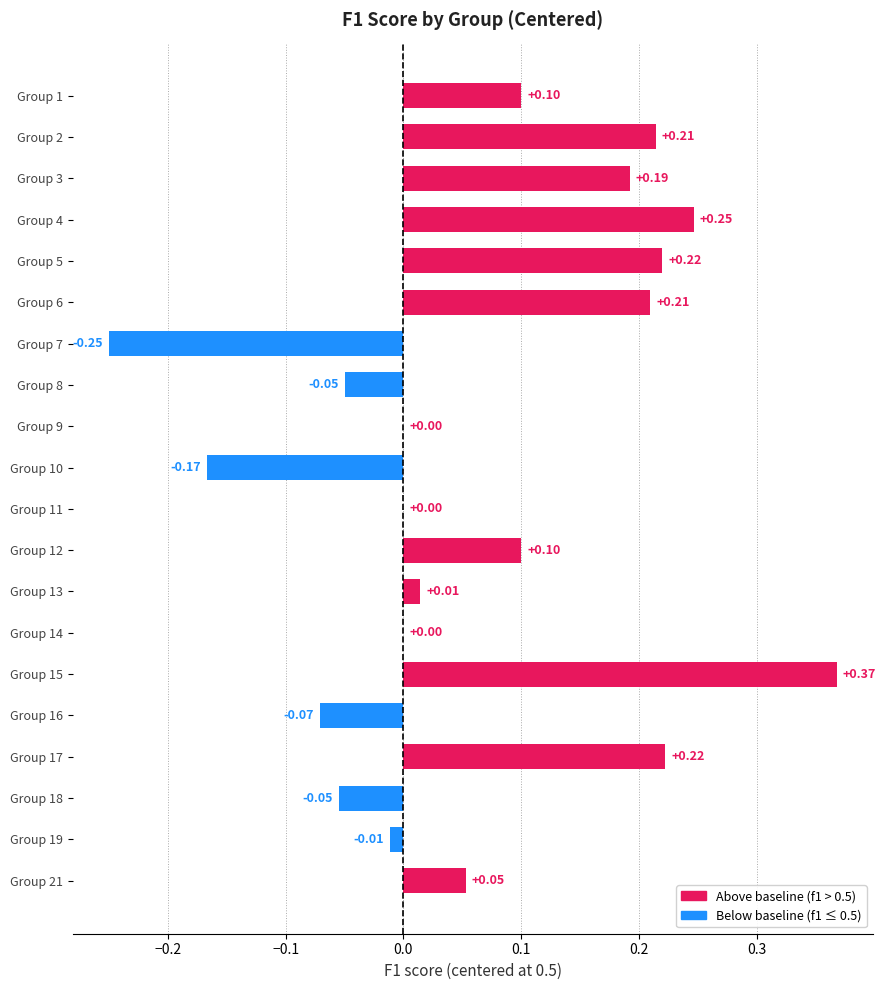

Which has a higher value, Group 6 or Group 16?

Group 6